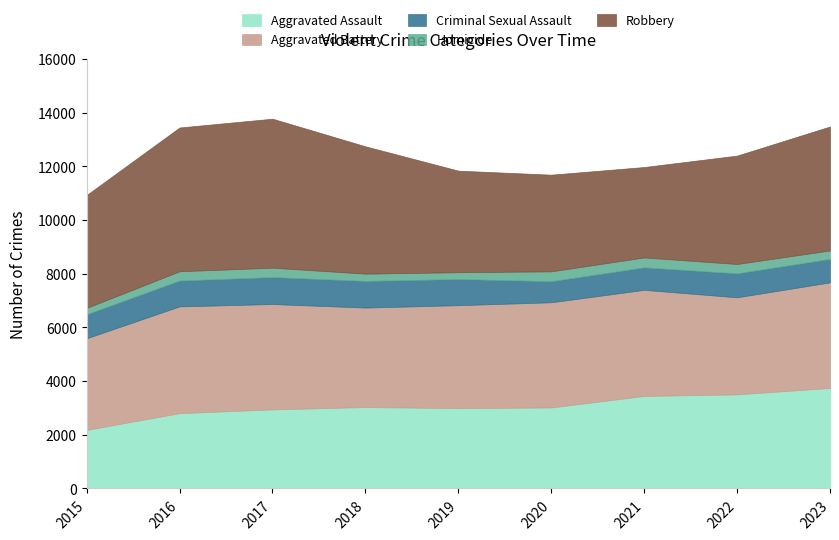

Where is Aggravated Battery nearest to the value 3694?

2018